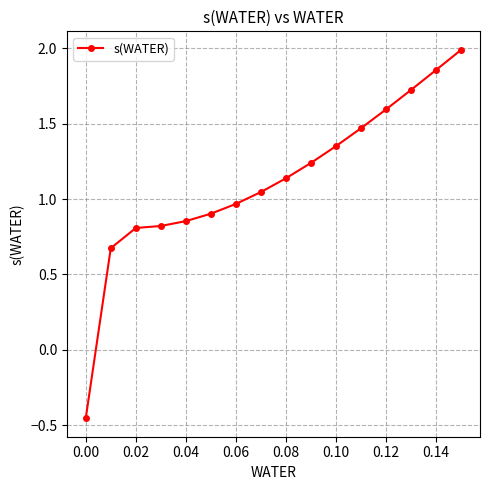

What is the value of the 3rd point from the left?

0.8